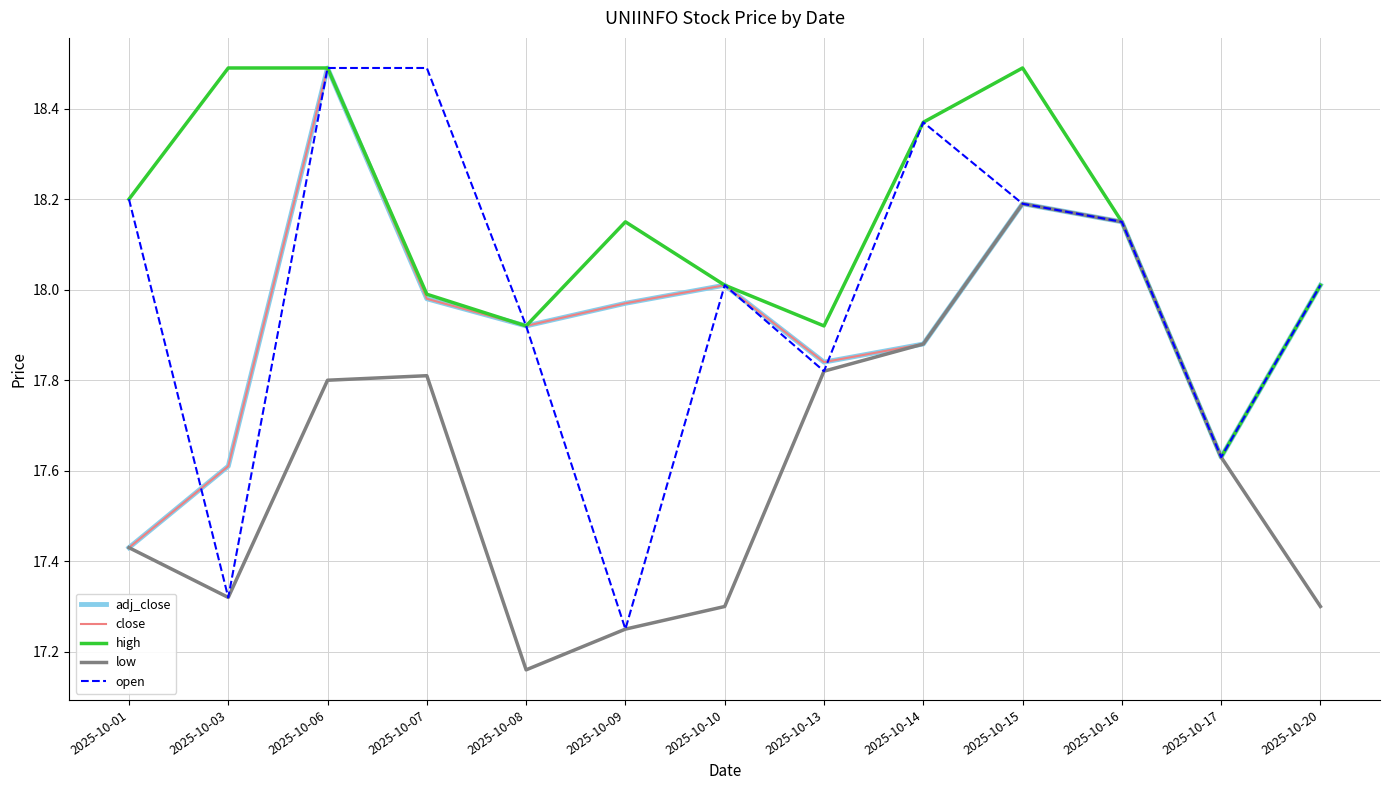

What is the difference between the maximum and minimum values in the high series?

0.9